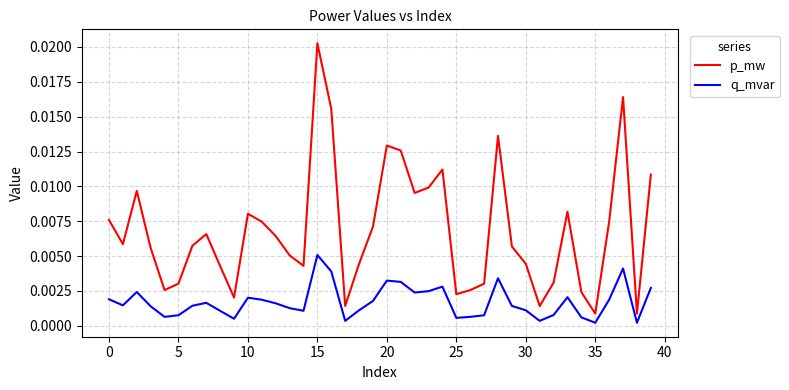

Which series has the largest total across all categories?

p_mw